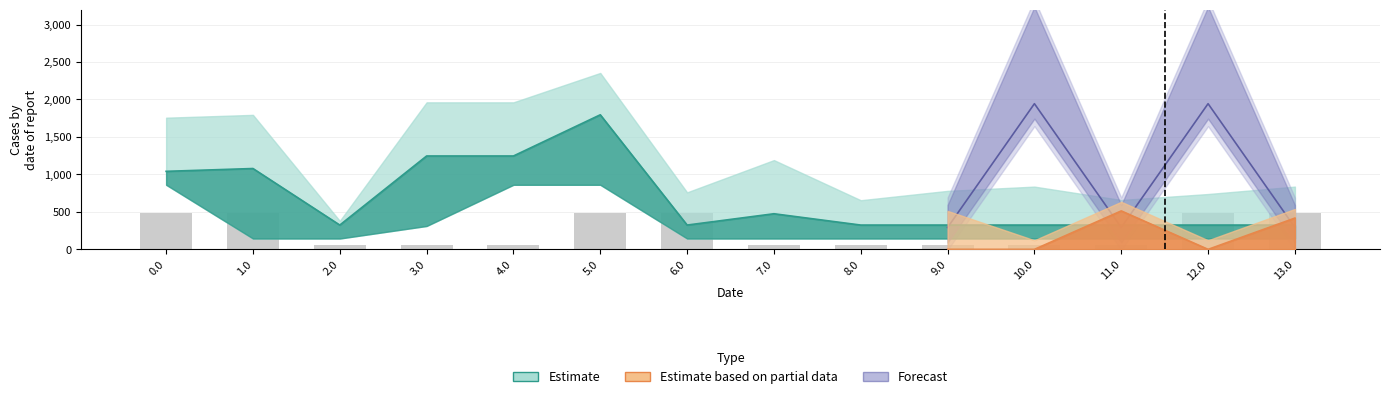

The value at 13.0 is 654.9. True or false?

False